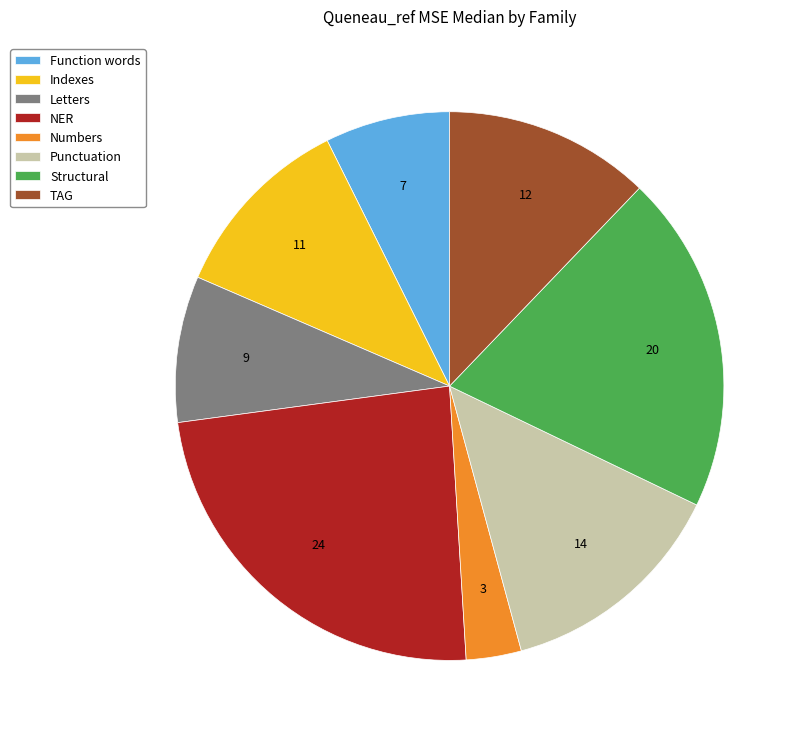

Do TAG and Letters together represent more than half of the pie?

No